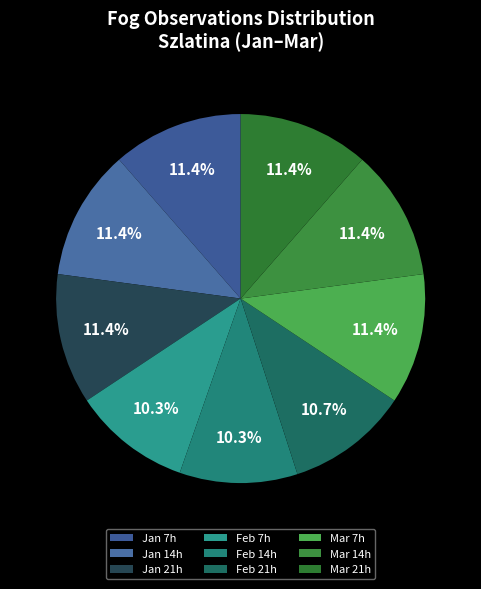

How many slices are in this pie chart?

9